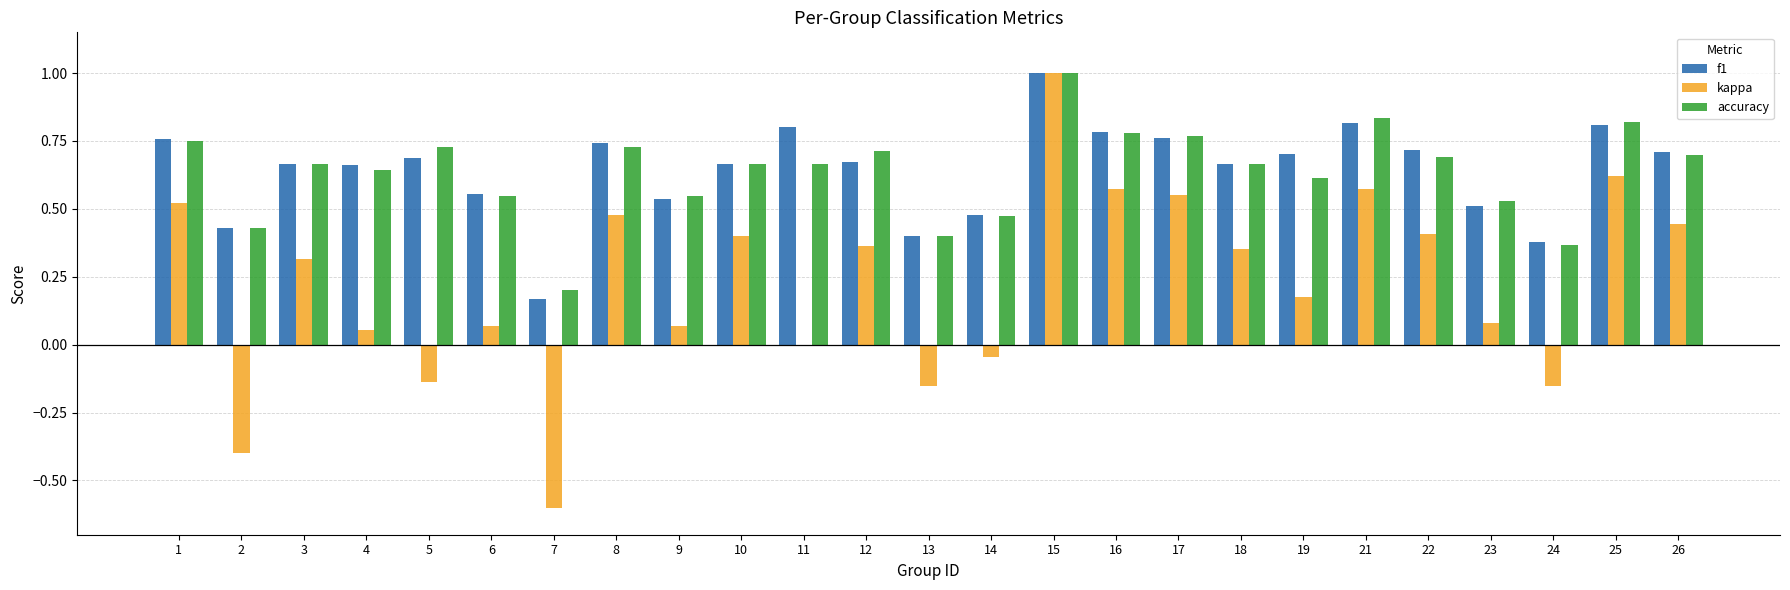

What is the total value across all series at 21?

2.2